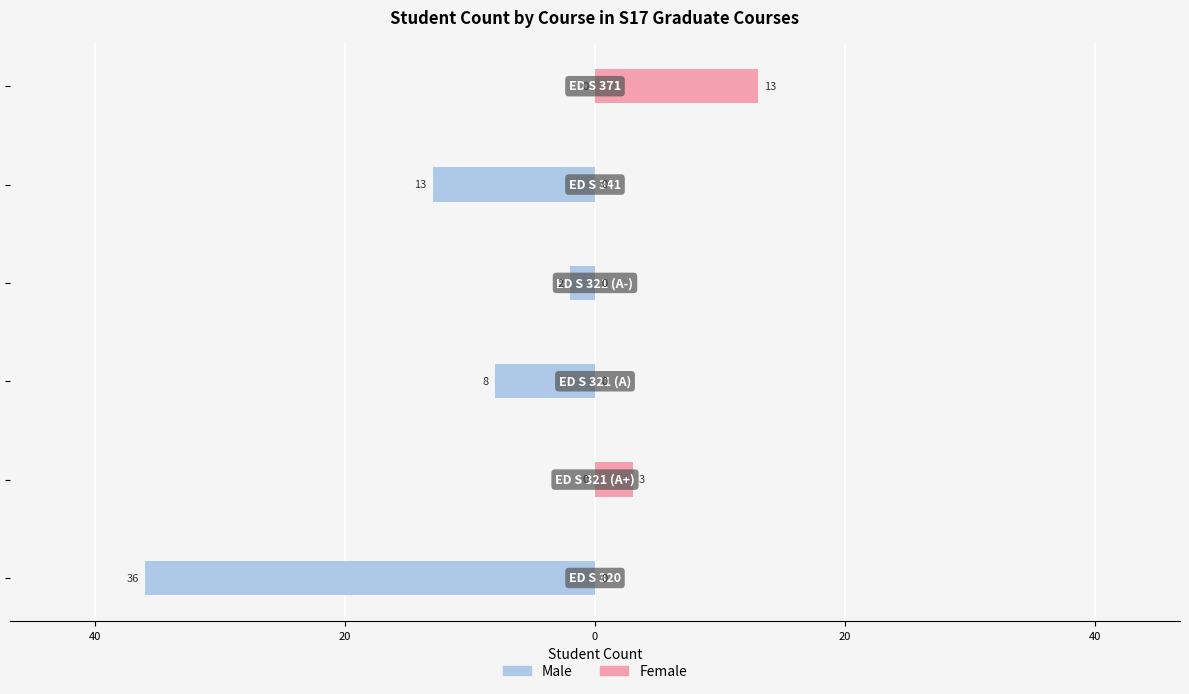

How many bars are there in total?

12